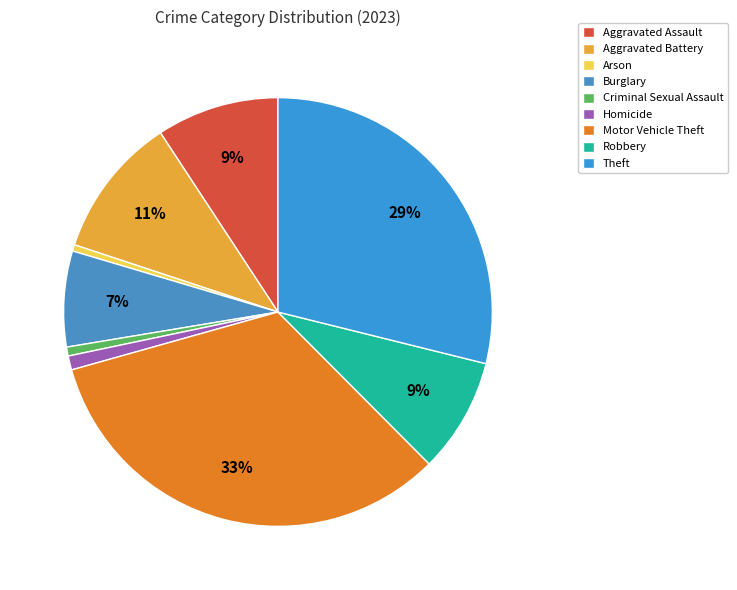

Is Motor Vehicle Theft the majority of the pie?

No